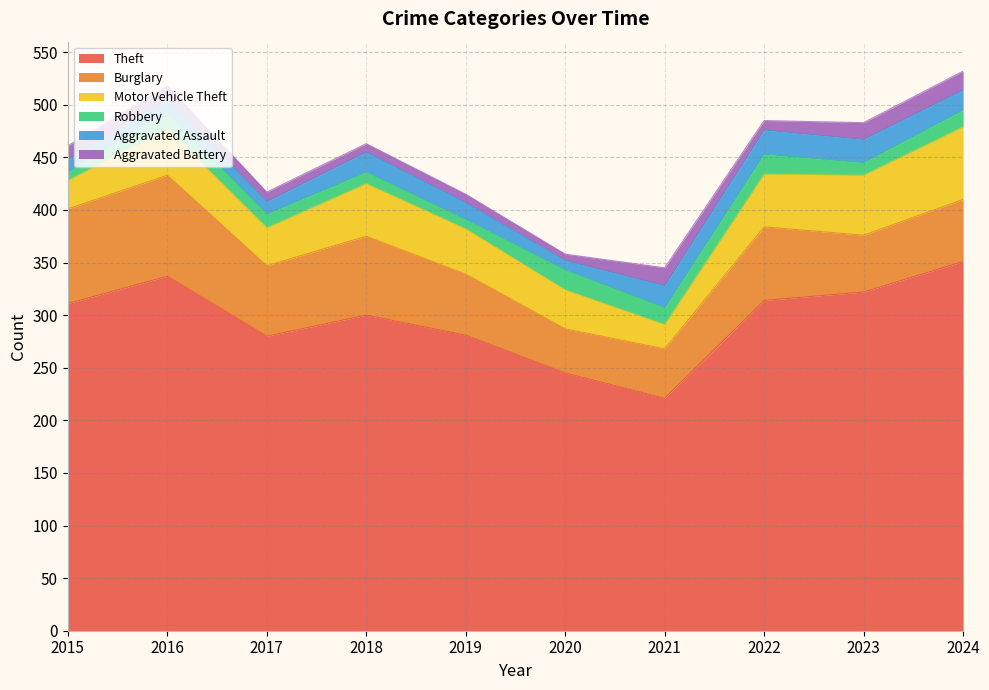

Does the chart display data point markers on the line(s)?

No